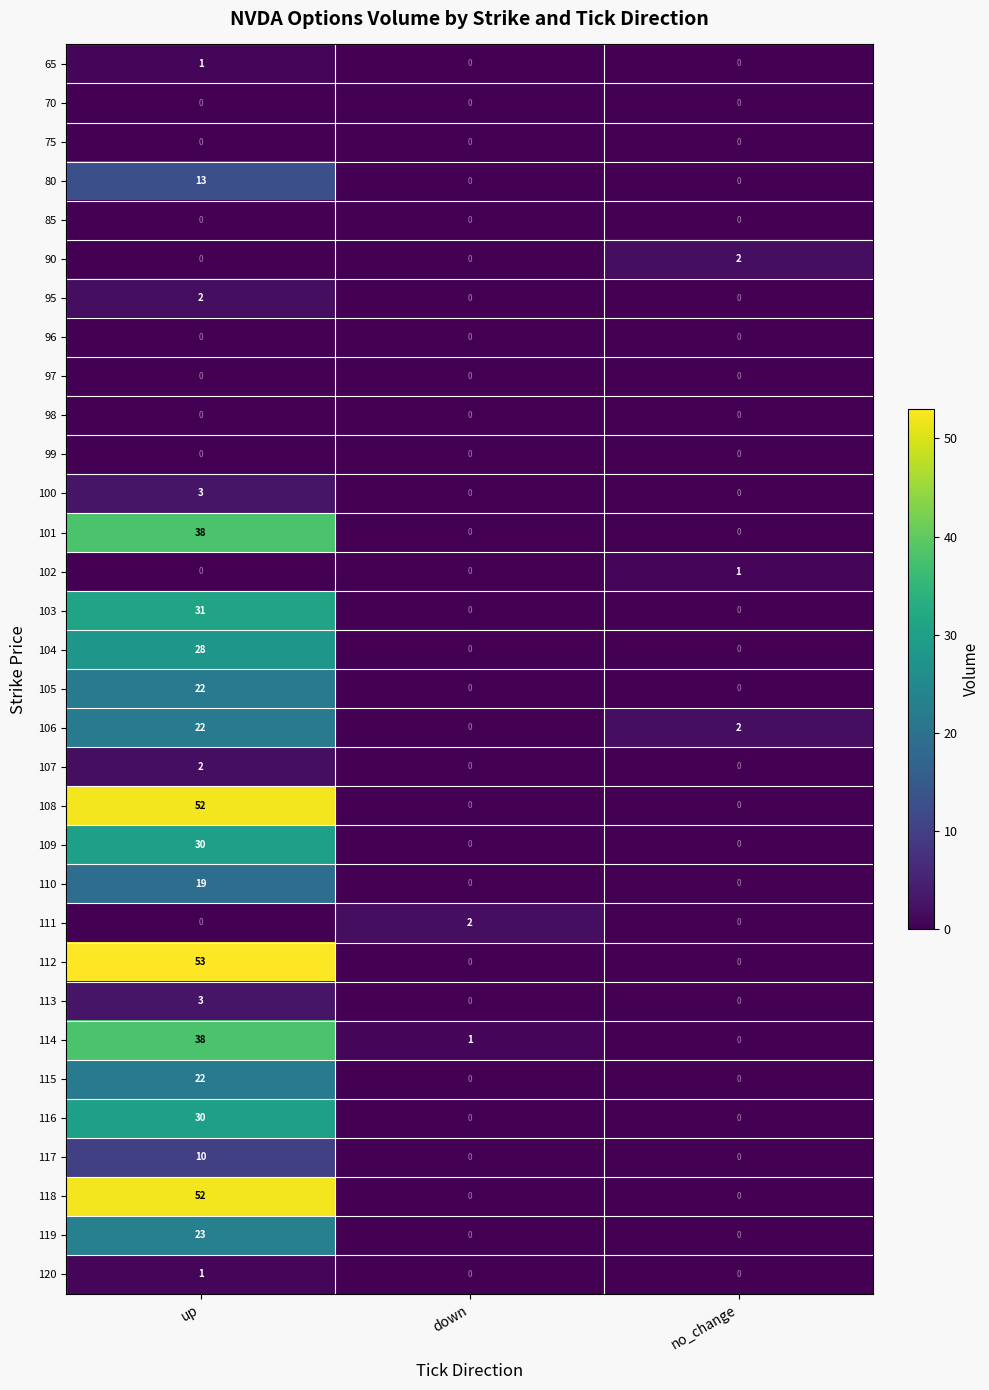

At which category is the sum across all series the highest?

up